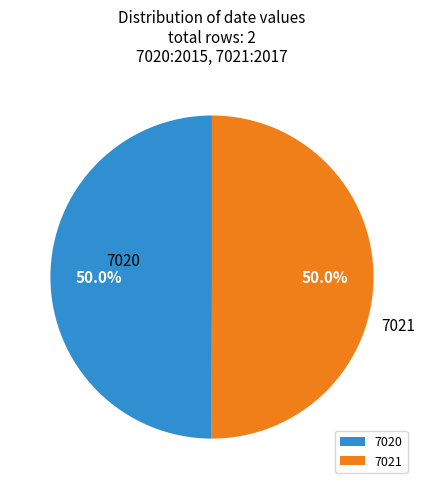

What is the ratio of the value at 7020 to the value at 7021?

1.0